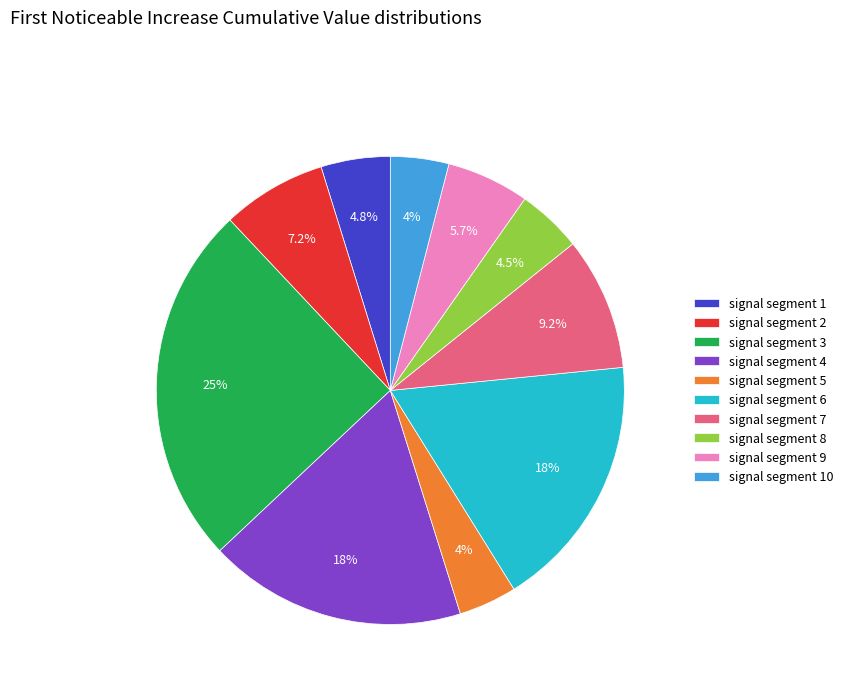

Which category has the biggest portion of the pie?

signal segment 3